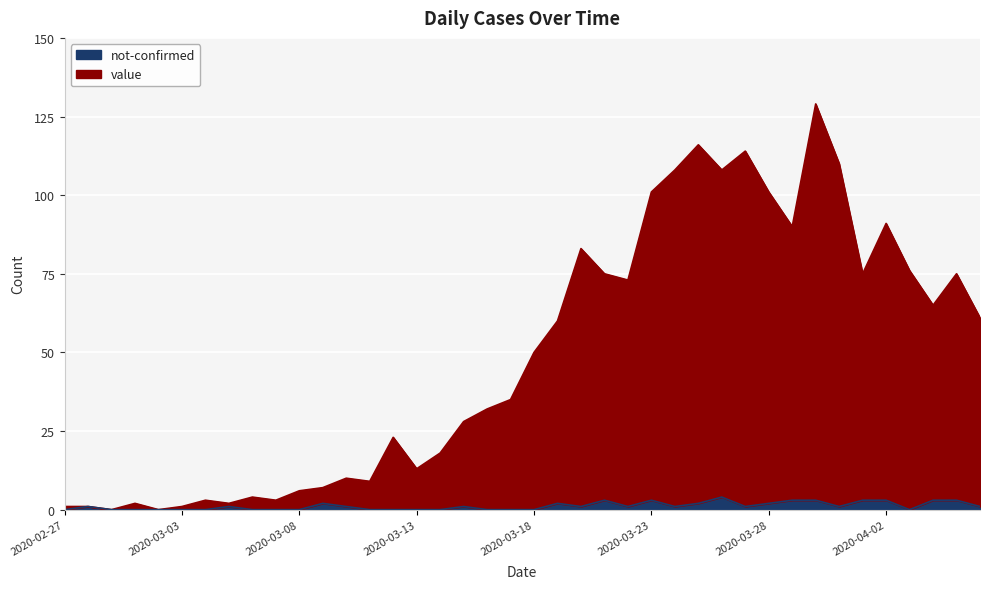

How many values in the value series are below 50?

20